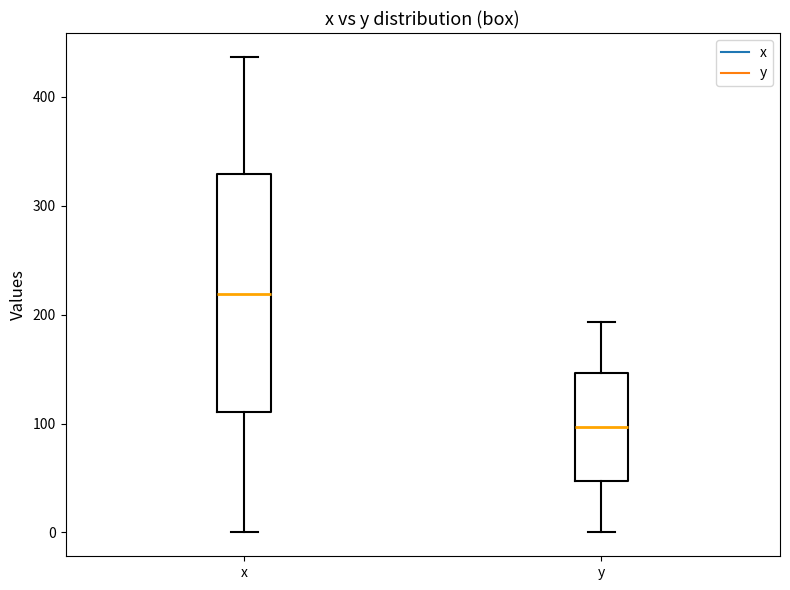

Where does the lower whisker of the box for y end on the y-axis? The values are not printed on the chart, so give them approximately, as read against the axis.

0